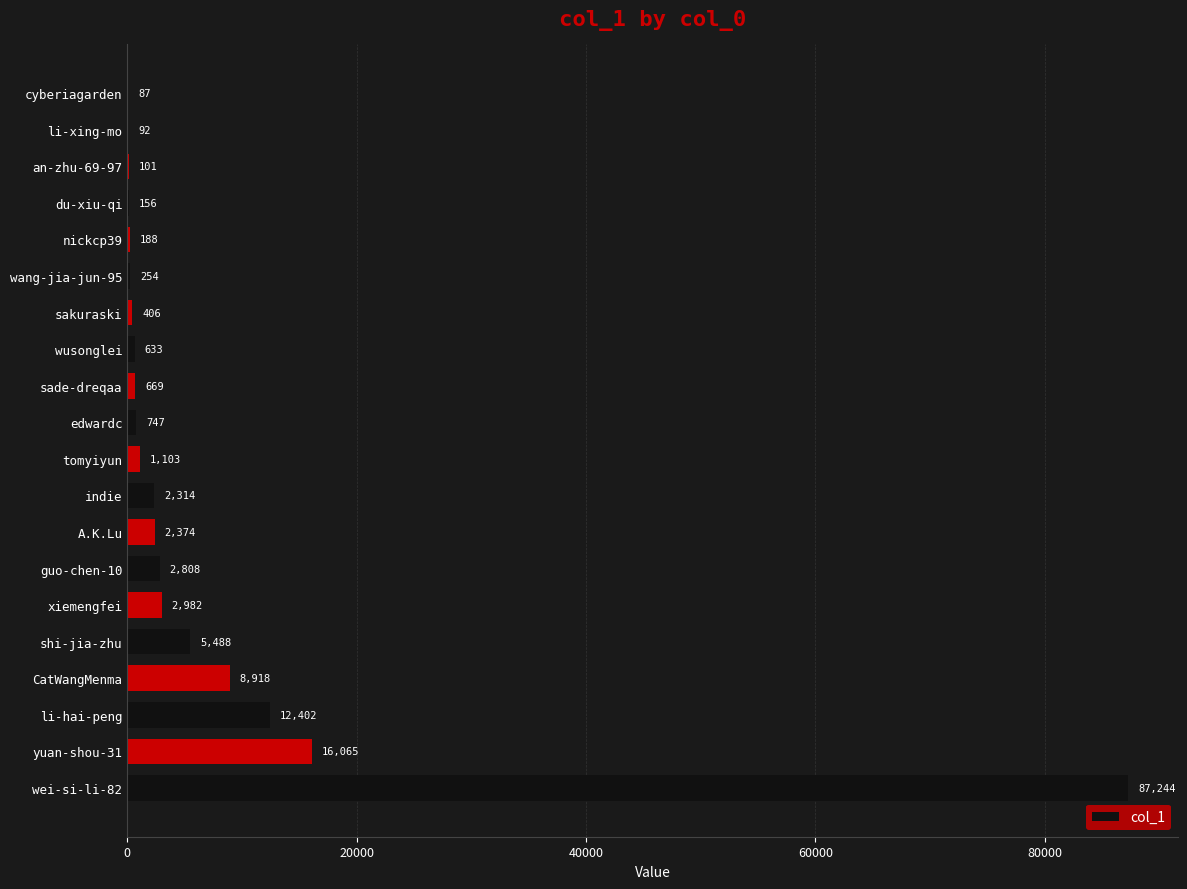

Reading top to bottom, transcribe all the data shown in this chart.

cyberiagarden=87	li-xing-mo=92	an-zhu-69-97=101	du-xiu-qi=156	nickcp39=188	wang-jia-jun-95=254	sakuraski=406	wusonglei=633	sade-dreqaa=669	edwardc=747	tomyiyun=1103	indie=2314	A.K.Lu=2374	guo-chen-10=2808	xiemengfei=2982	shi-jia-zhu=5488	CatWangMenma=8918	li-hai-peng=12402	yuan-shou-31=16065	wei-si-li-82=87244